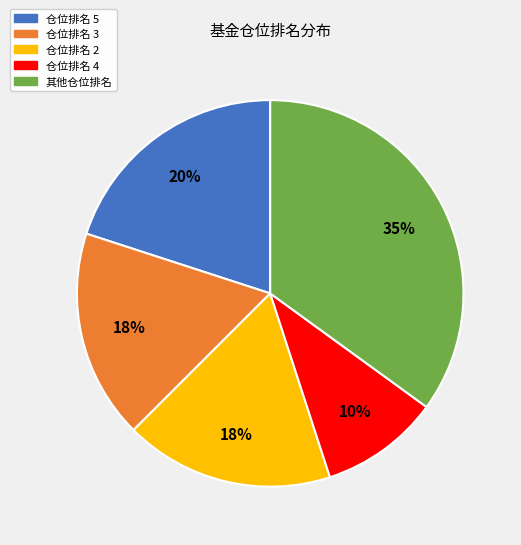

Is it true that 仓位排名 2 is 9% of the pie?

False